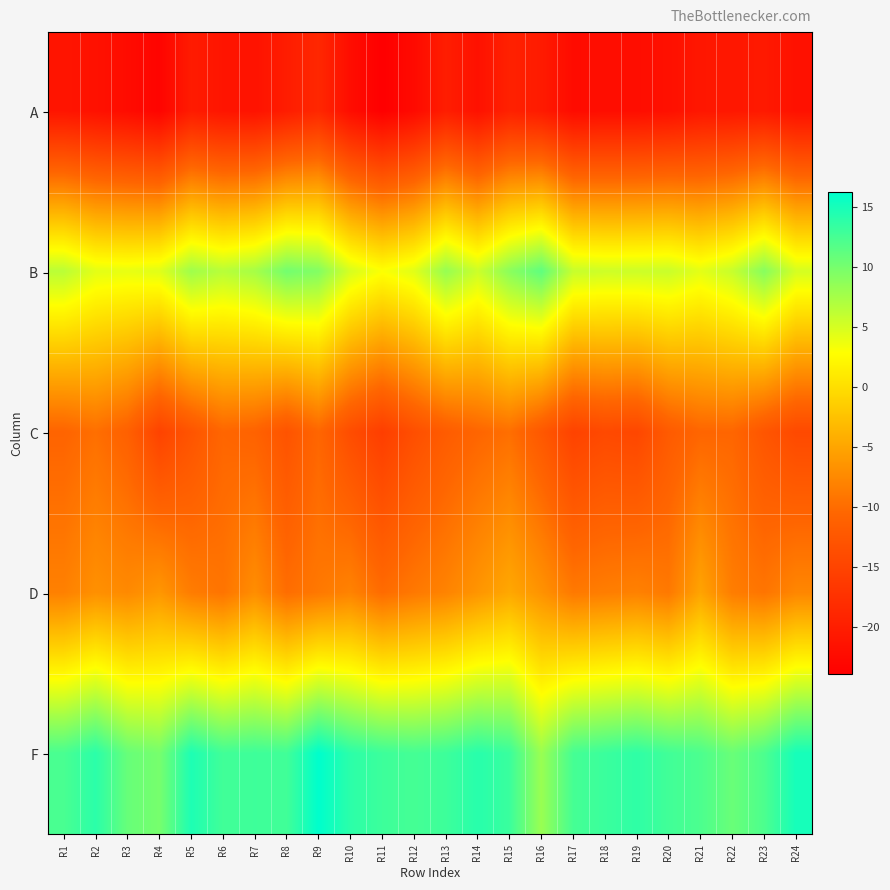

What is the total value across all series at R2?

-20.0